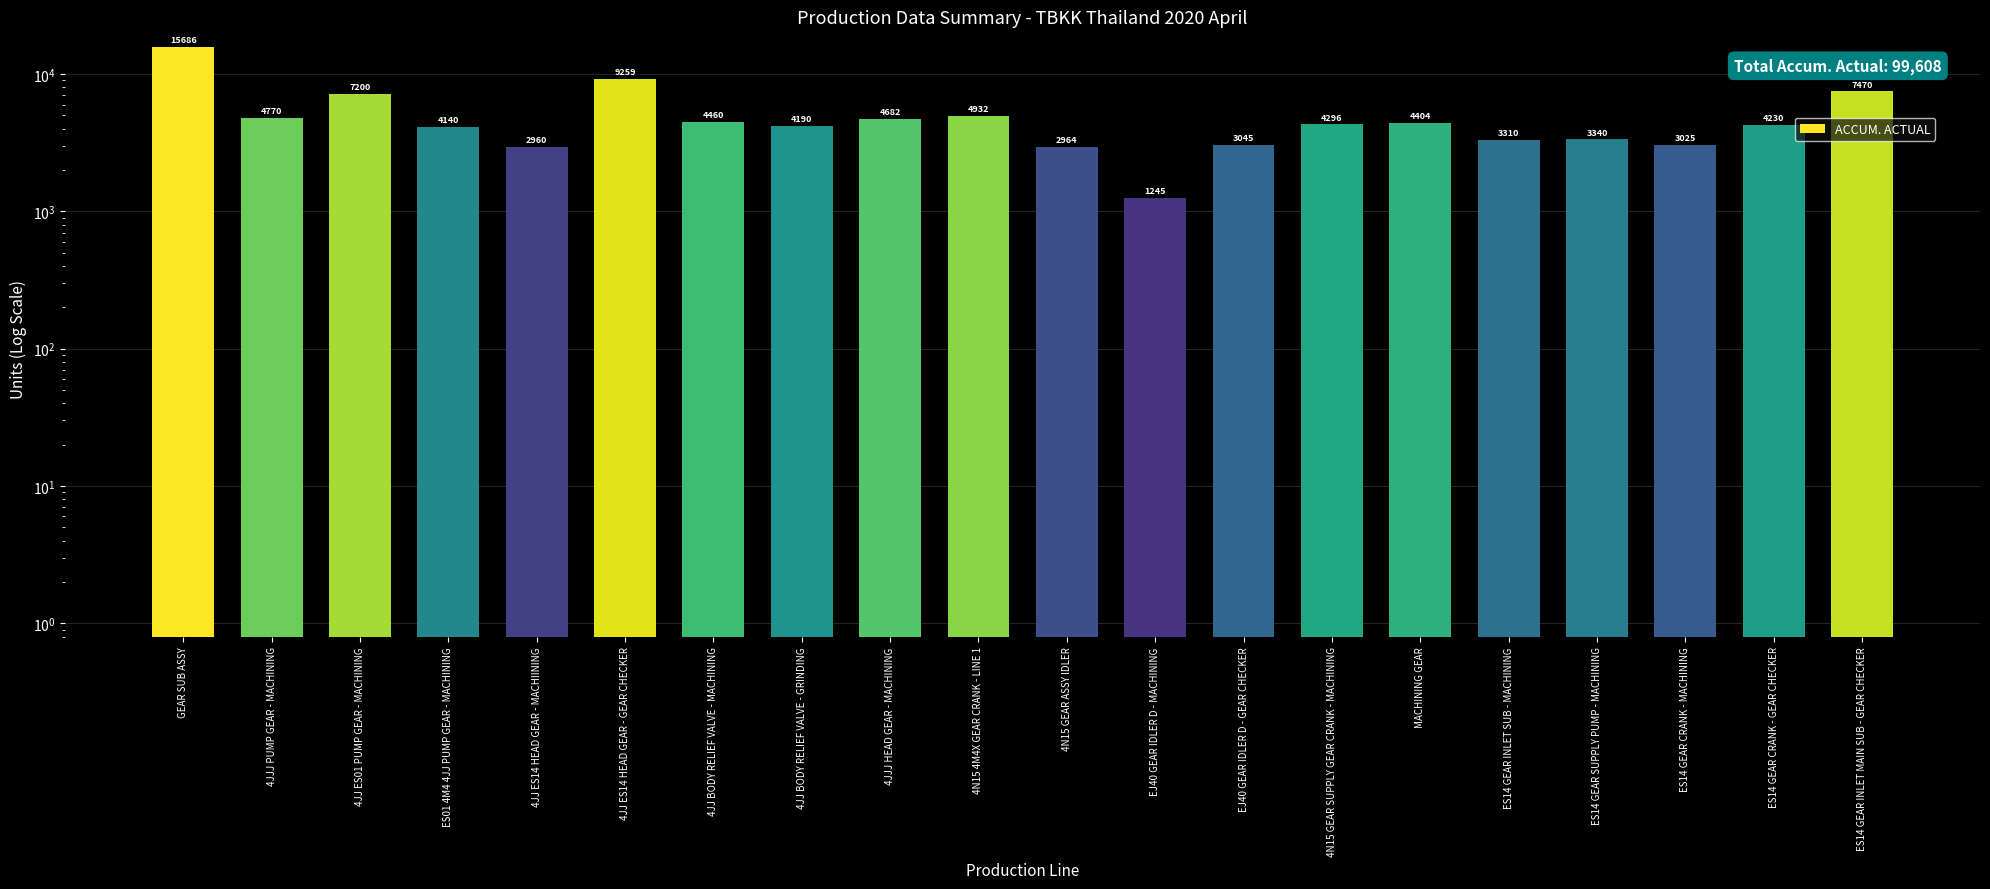

What is the sum of all values?

99608